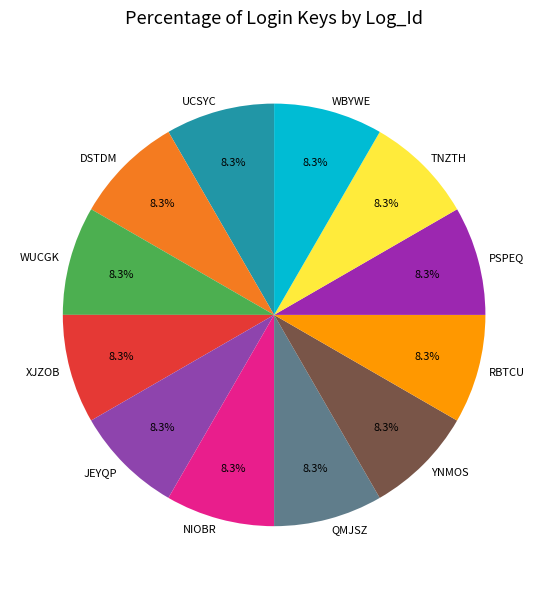

What is the ratio of the value at QMJSZ to the value at XJZOB?

1.0